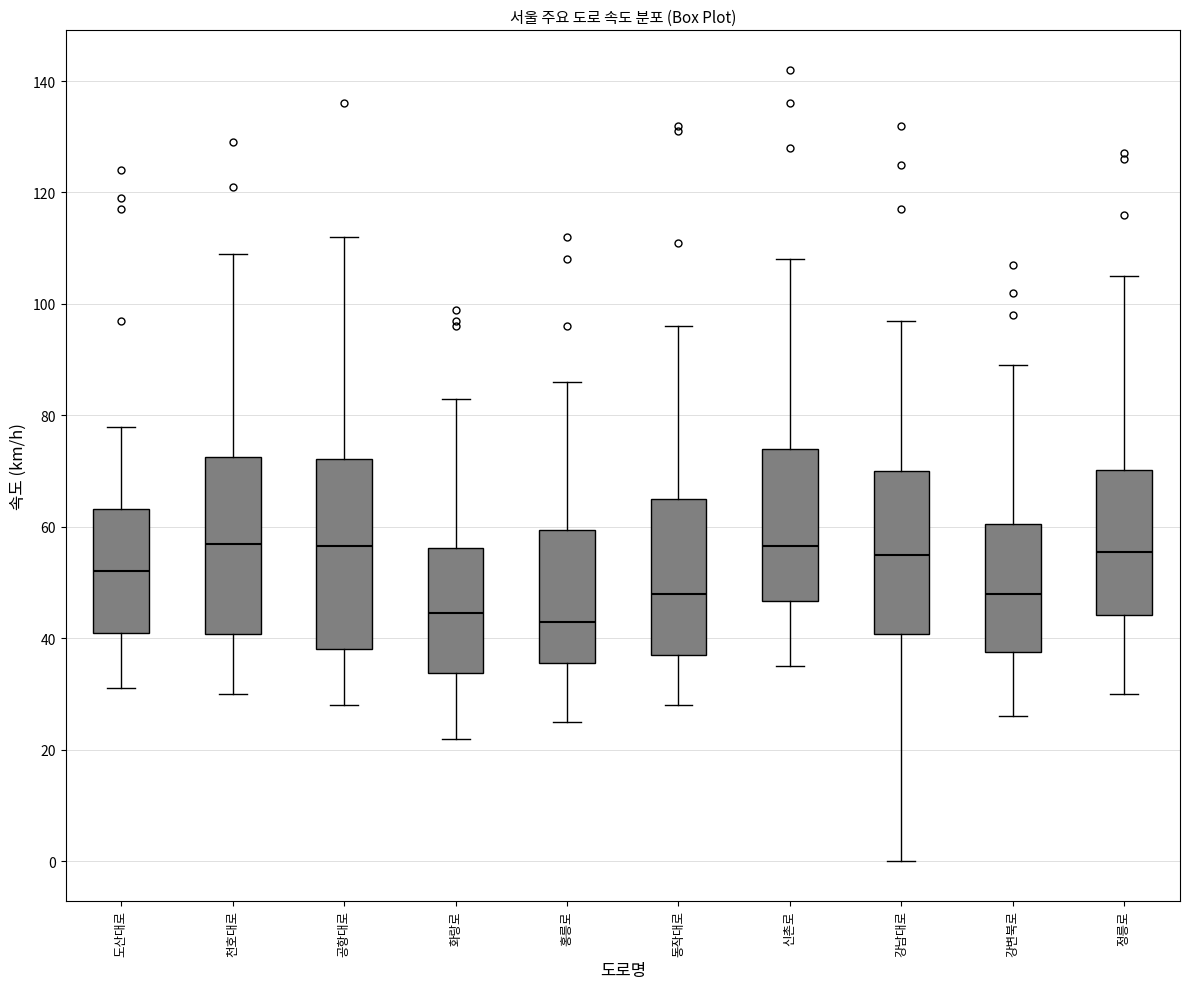

Reading left to right, transcribe this box plot: for each box, give where its median line is, the range the box spans, and where its two whiskers end, as read against the y-axis. The values are not printed on the chart, so give them approximately, as read against the axis.

도산대로: median 52, box 42 to 64, whiskers 32 to 78
천호대로: median 58, box 40 to 72, whiskers 30 to 110
공항대로: median 56, box 38 to 72, whiskers 28 to 112
화랑로: median 44, box 34 to 56, whiskers 22 to 84
홍릉로: median 44, box 36 to 60, whiskers 26 to 86
동작대로: median 48, box 38 to 66, whiskers 28 to 96
신촌로: median 56, box 46 to 74, whiskers 36 to 108
강남대로: median 56, box 40 to 70, whiskers 0 to 98
강변북로: median 48, box 38 to 60, whiskers 26 to 90
정릉로: median 56, box 44 to 70, whiskers 30 to 106